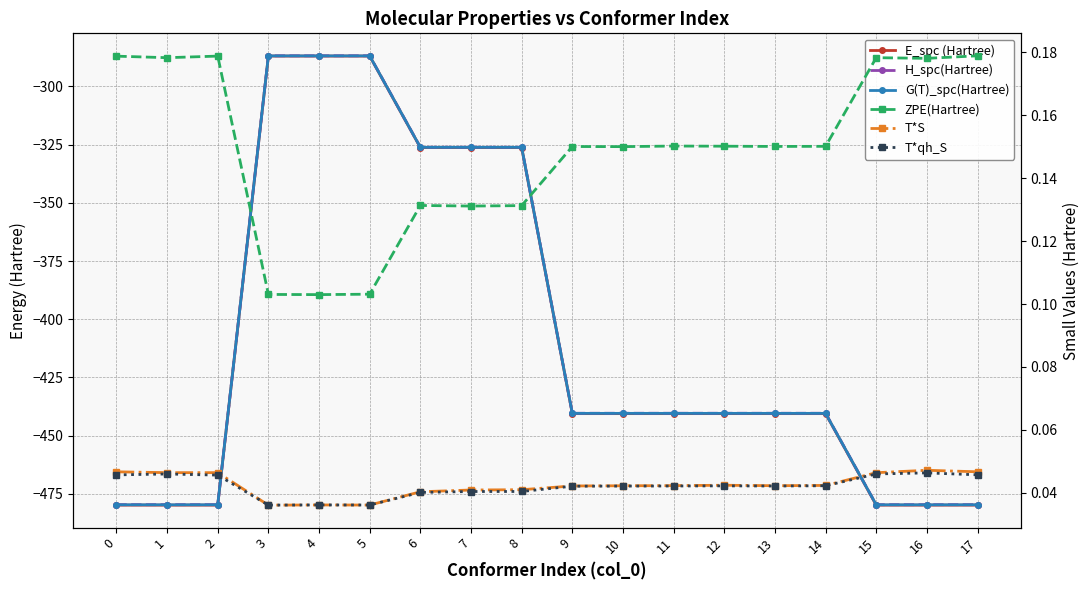

Is this an area chart (filled region under the line)?

No